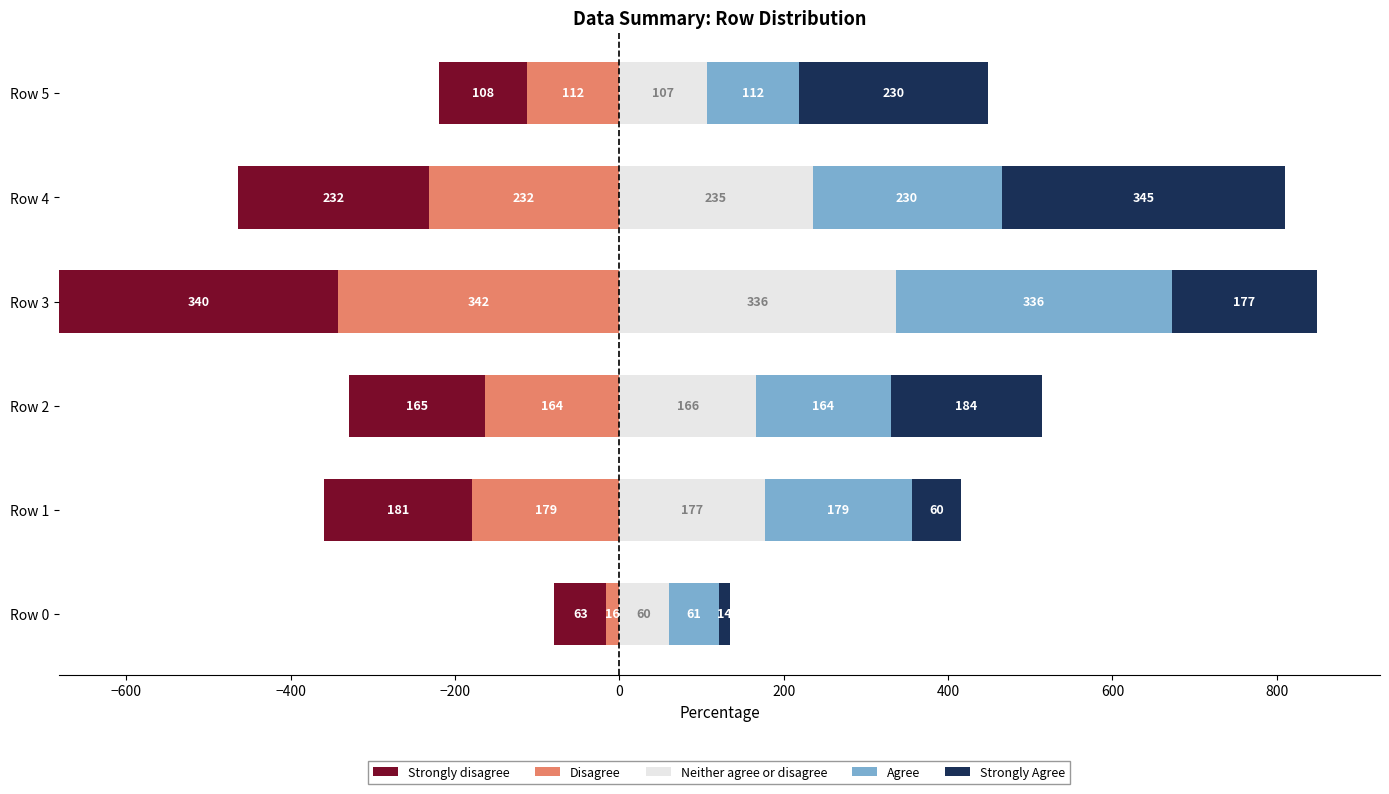

What is the value of the Strongly Agree bar at the 2nd from the left?

60